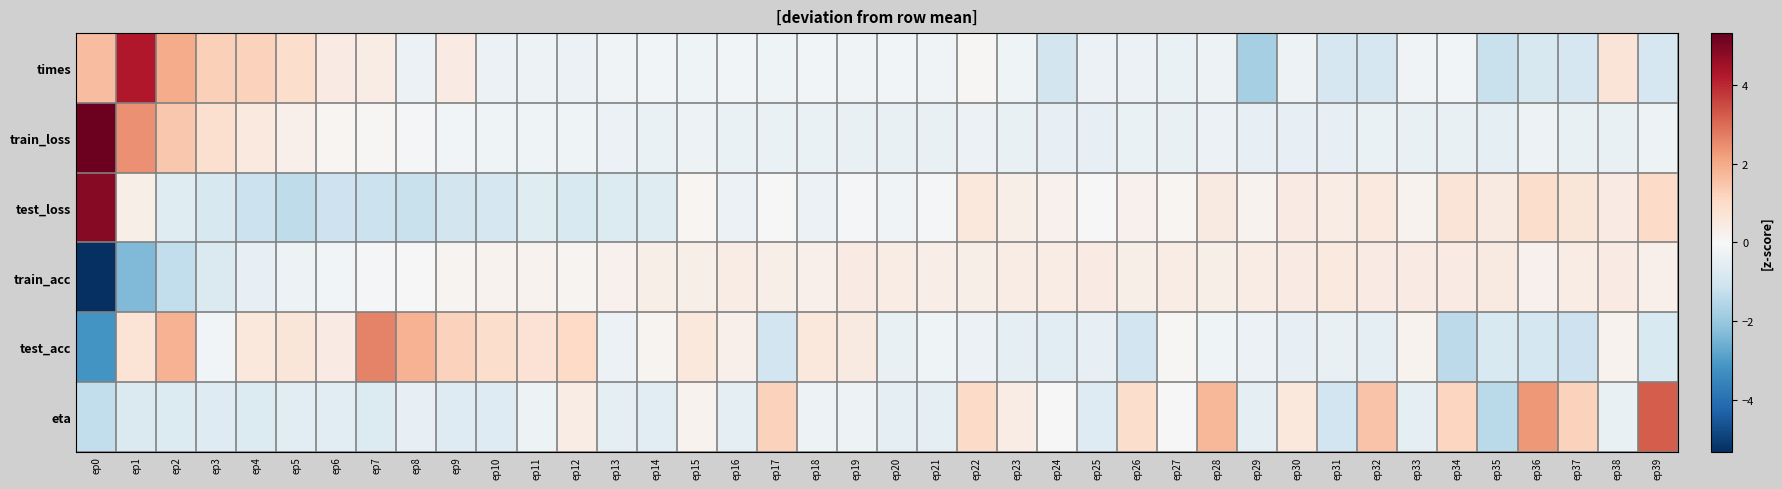

At which category is the sum across all series the highest?

ep1